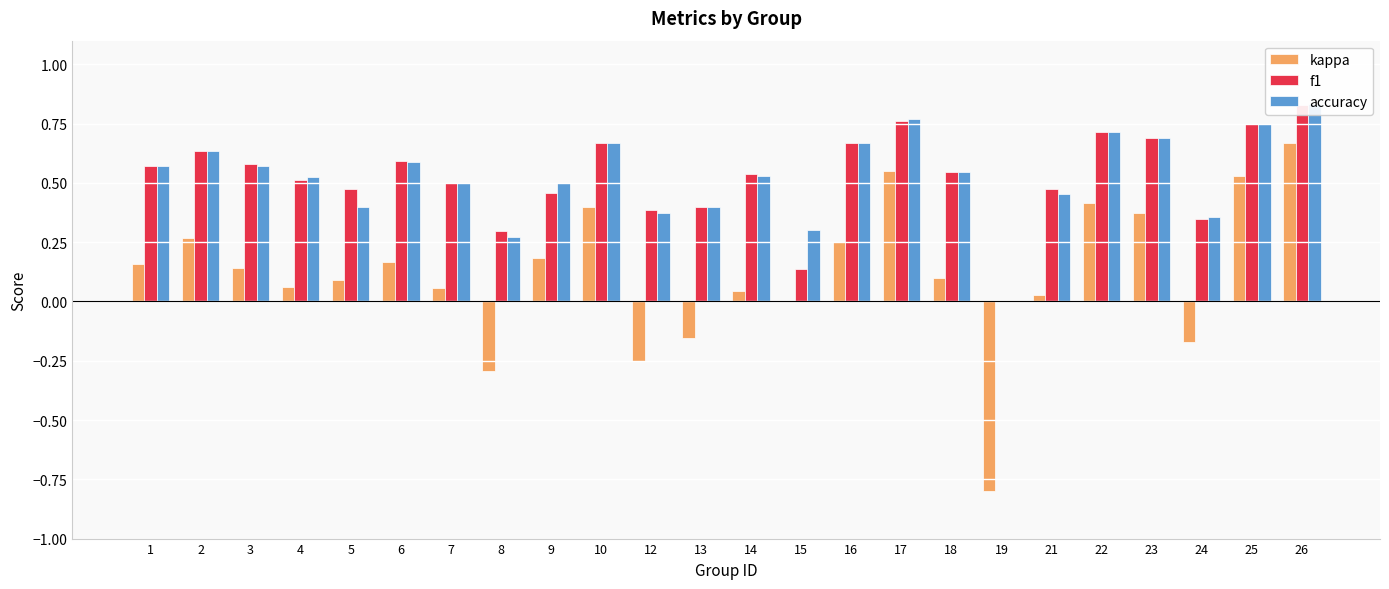

What value does the kappa series have at 17?

0.6